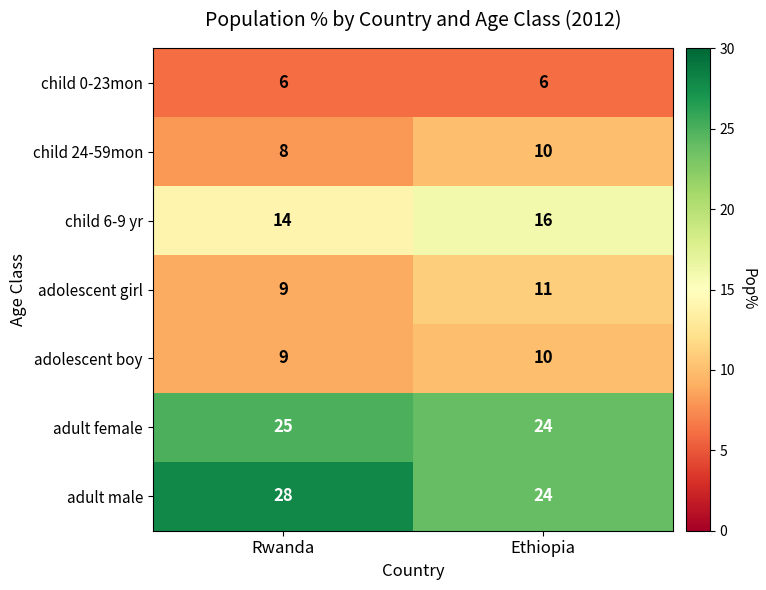

What is the difference between the highest and lowest values at Ethiopia?

18